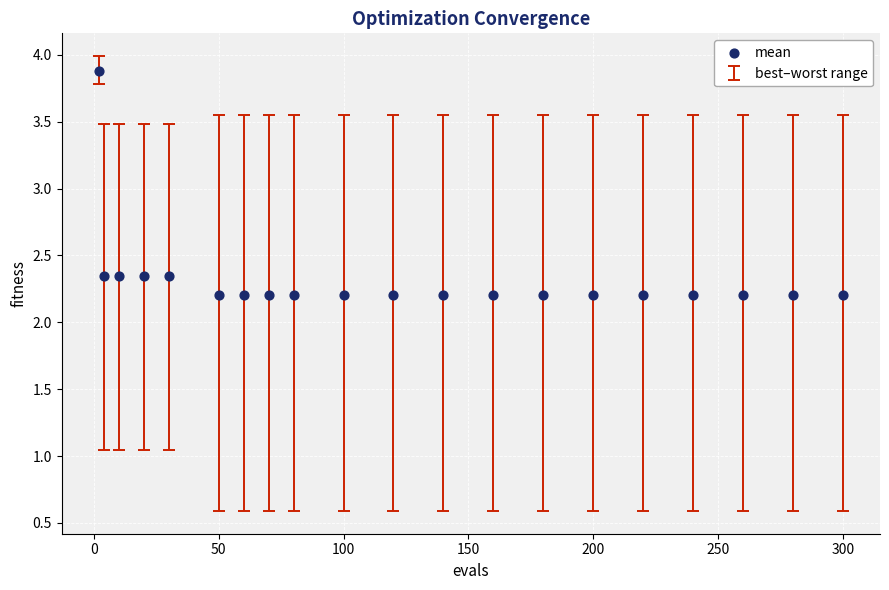

What is the range of X values (max minus min)?

298.0